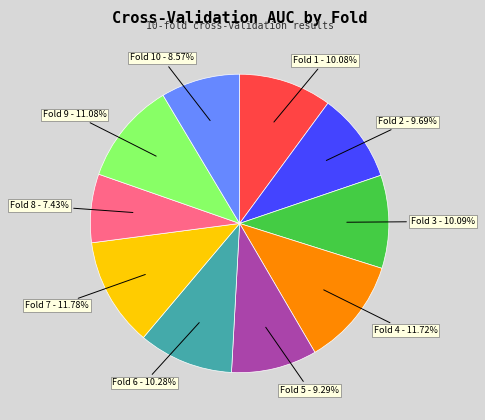

Is there any slice that represents more than half of the pie?

No